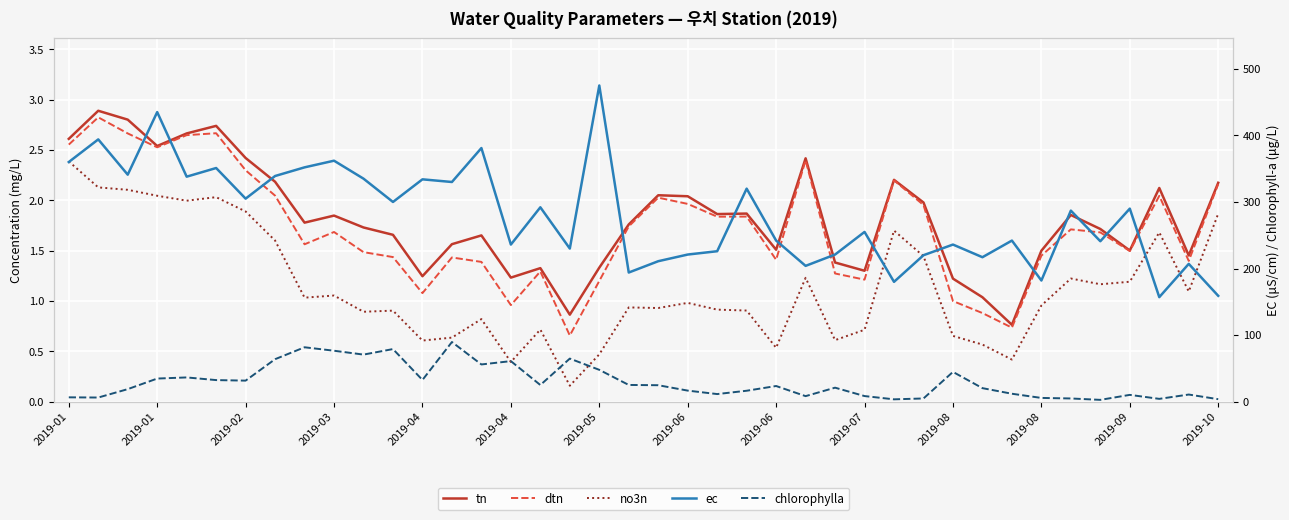

Is it true that ec equals 475.2 at 2019-04?

False